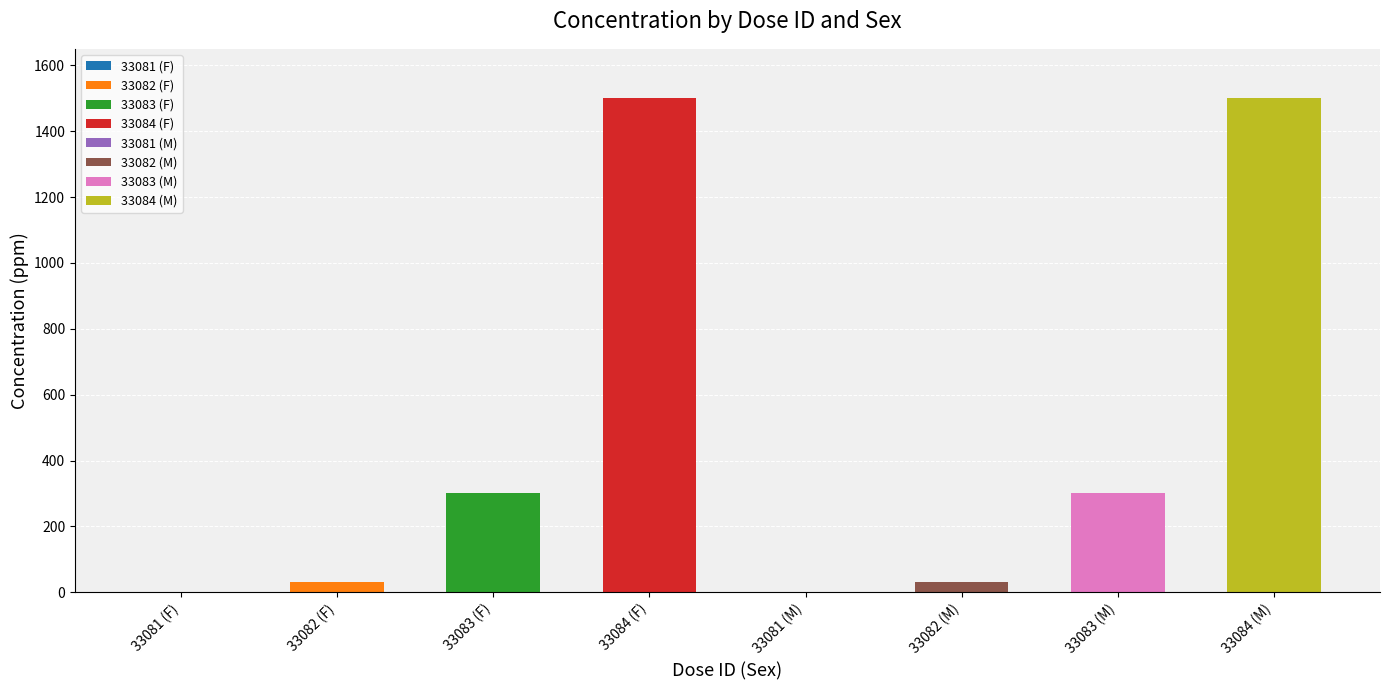

Between 33084 (M) and 33081 (F), which is larger?

33084 (M)